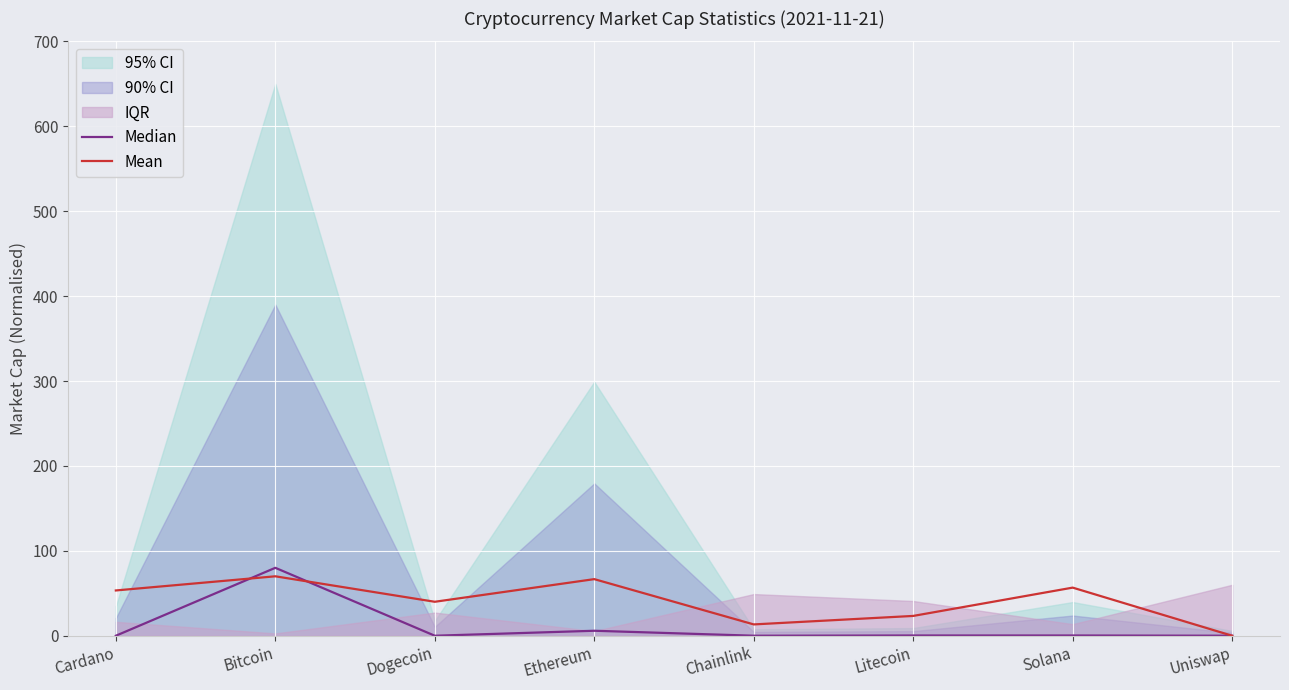

At which category does the chart reach its peak across all series?

Bitcoin